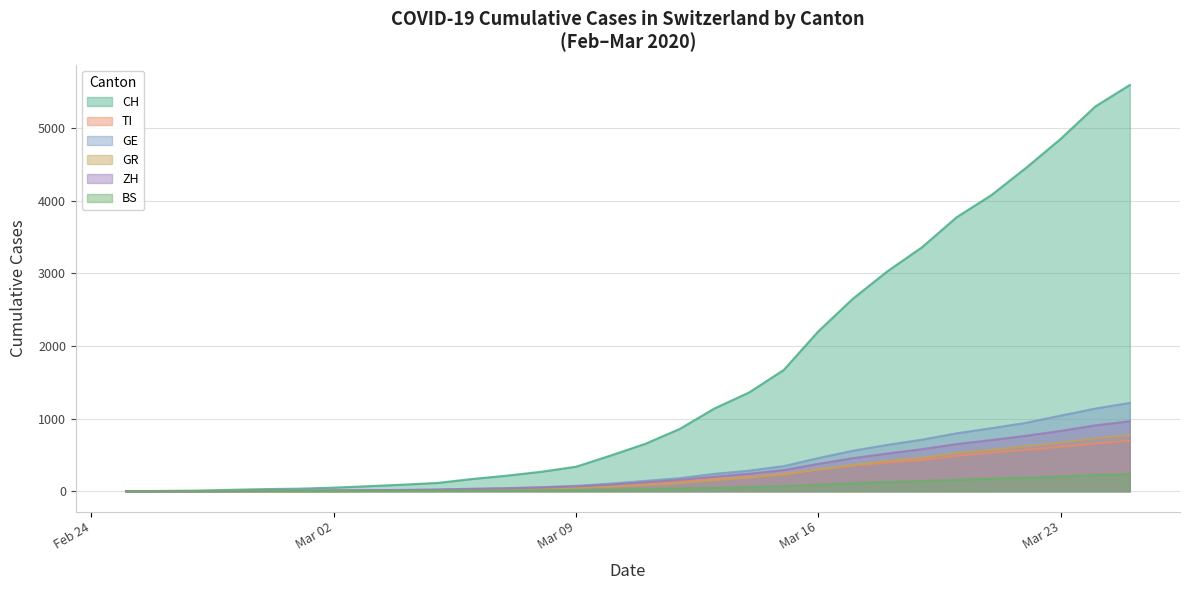

What is the sum of the GE values at 2020-03-10 and 2020-03-14?

388